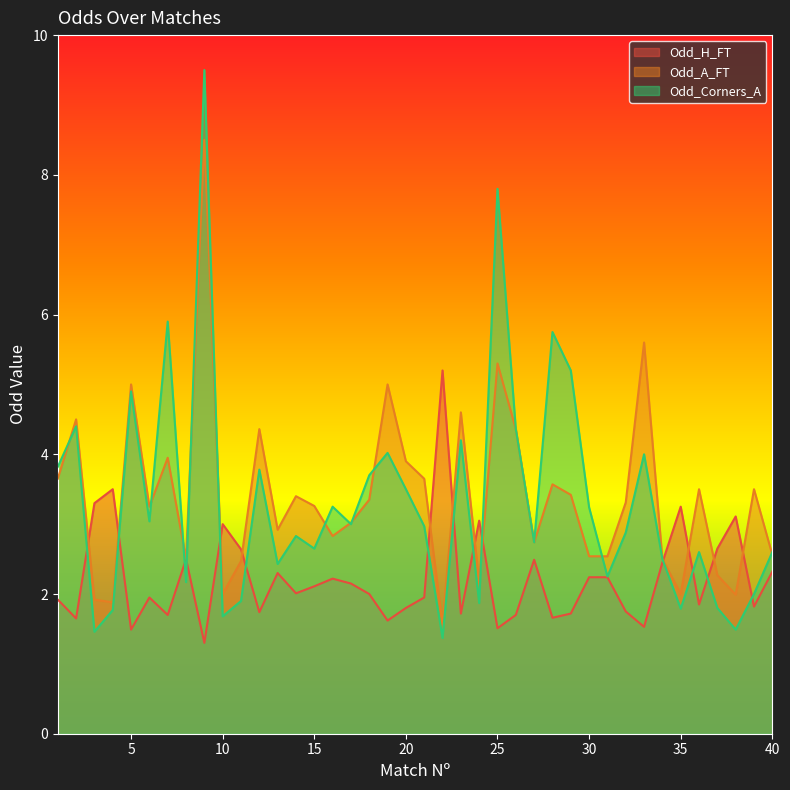

The value of Odd_Corners_A at 10 is 0.4. True or false?

False